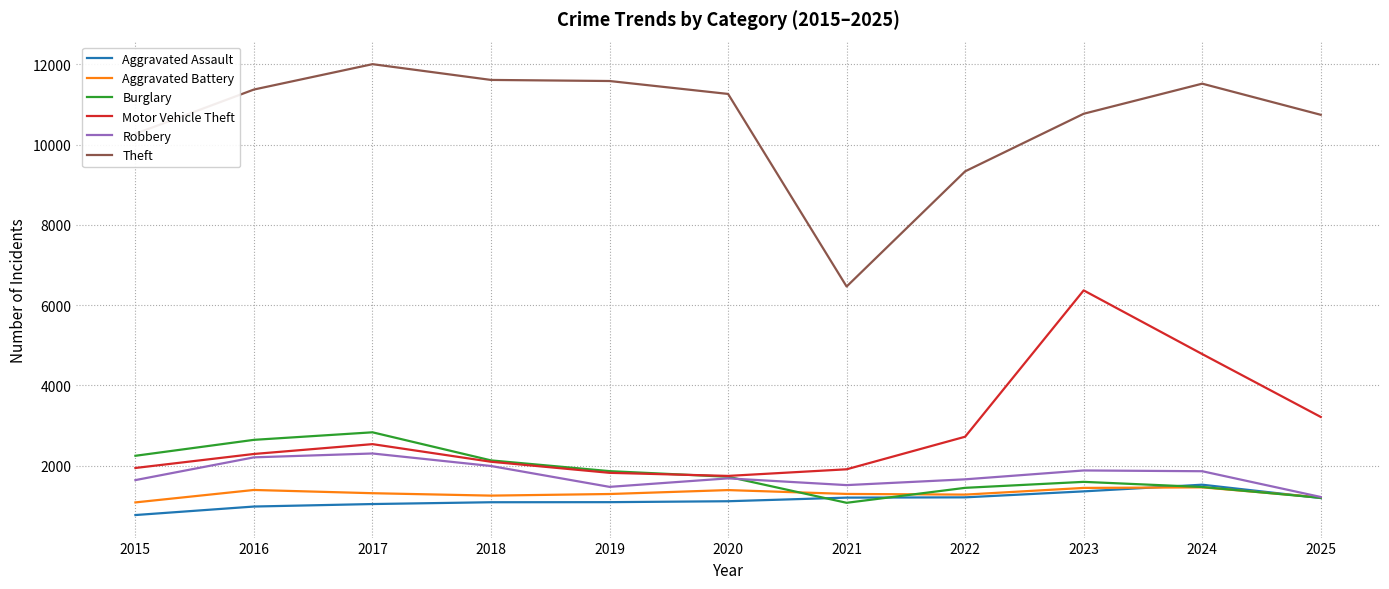

Which series has the largest total across all categories?

Theft